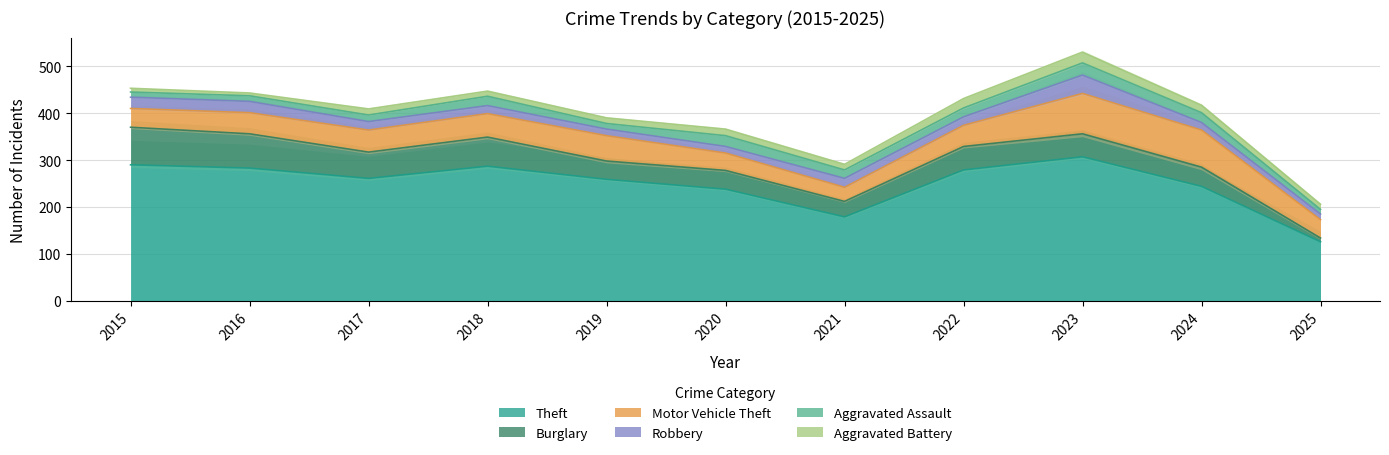

Which series changed the most between 2016 and 2025?

Theft